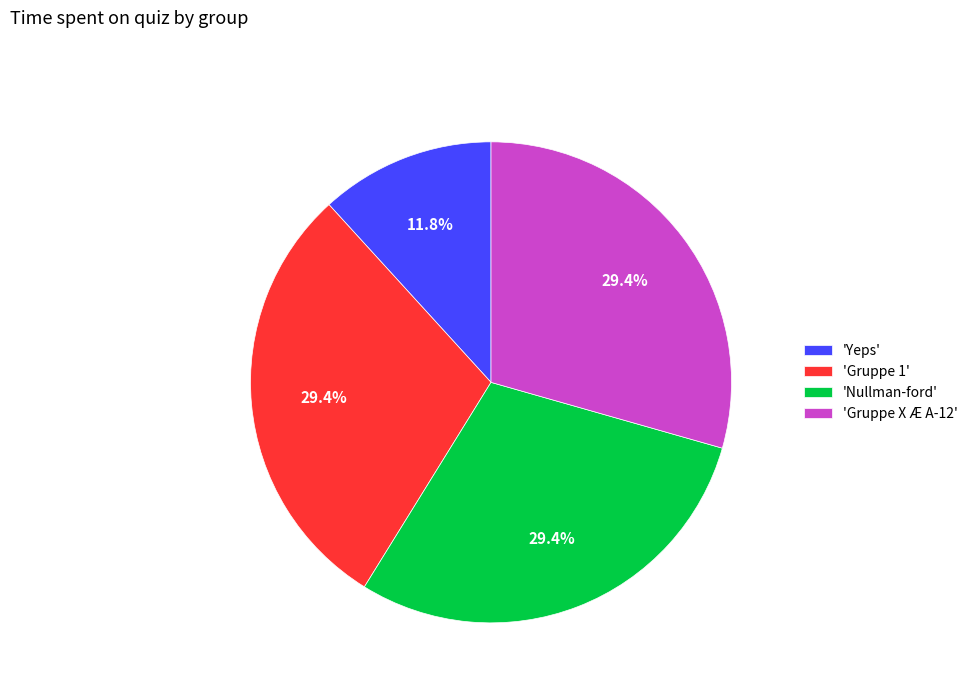

Which has a higher value, 'Gruppe X Æ A-12' or 'Yeps'?

'Gruppe X Æ A-12'